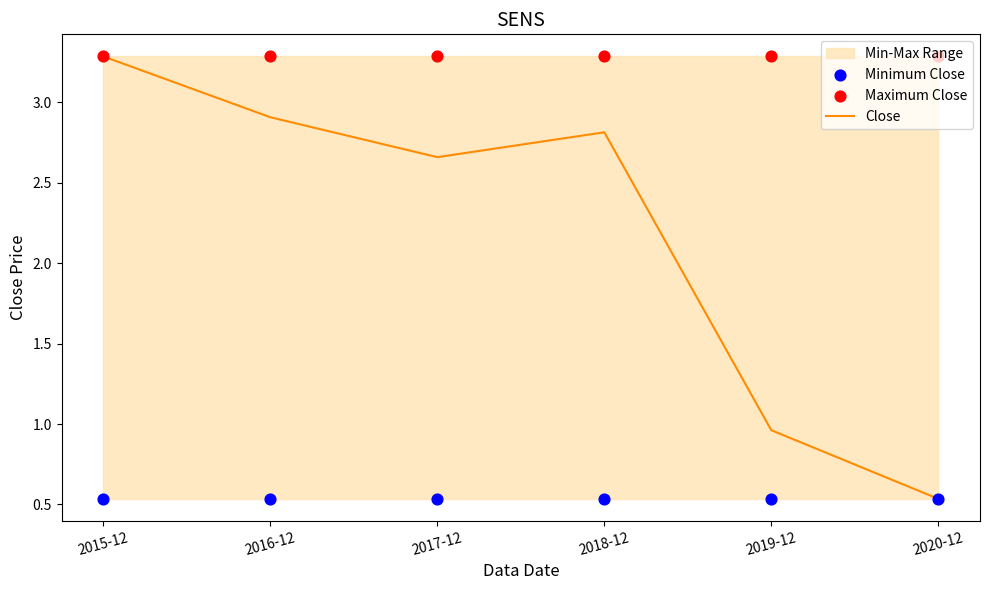

Which series contains the highest Y value?

Close